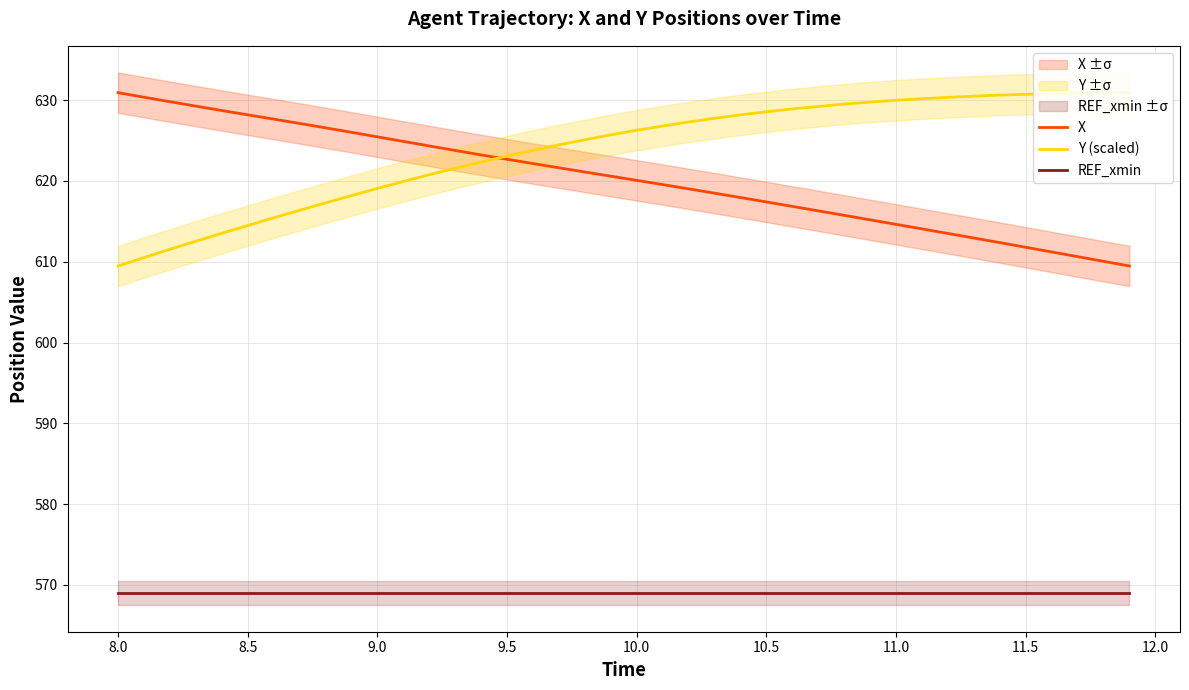

True or false: X has a value of 622.7 at 9.5.

True